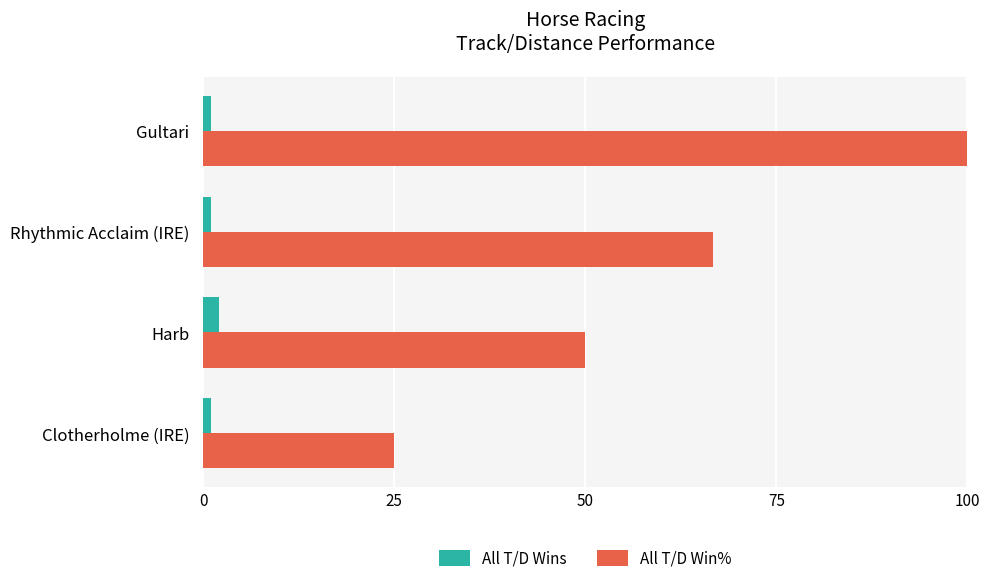

Where is All T/D Win% nearest to the value 62?

Rhythmic Acclaim (IRE)